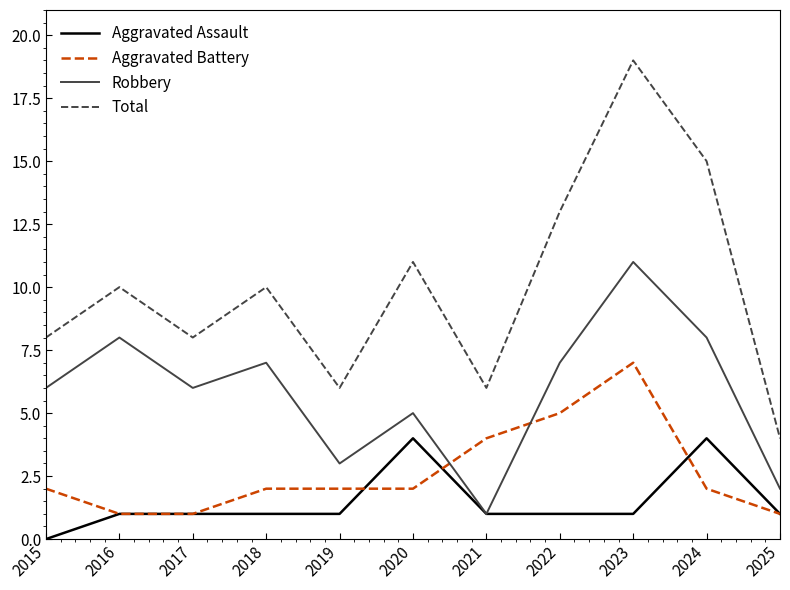

Is this an area chart (filled region under the line)?

No